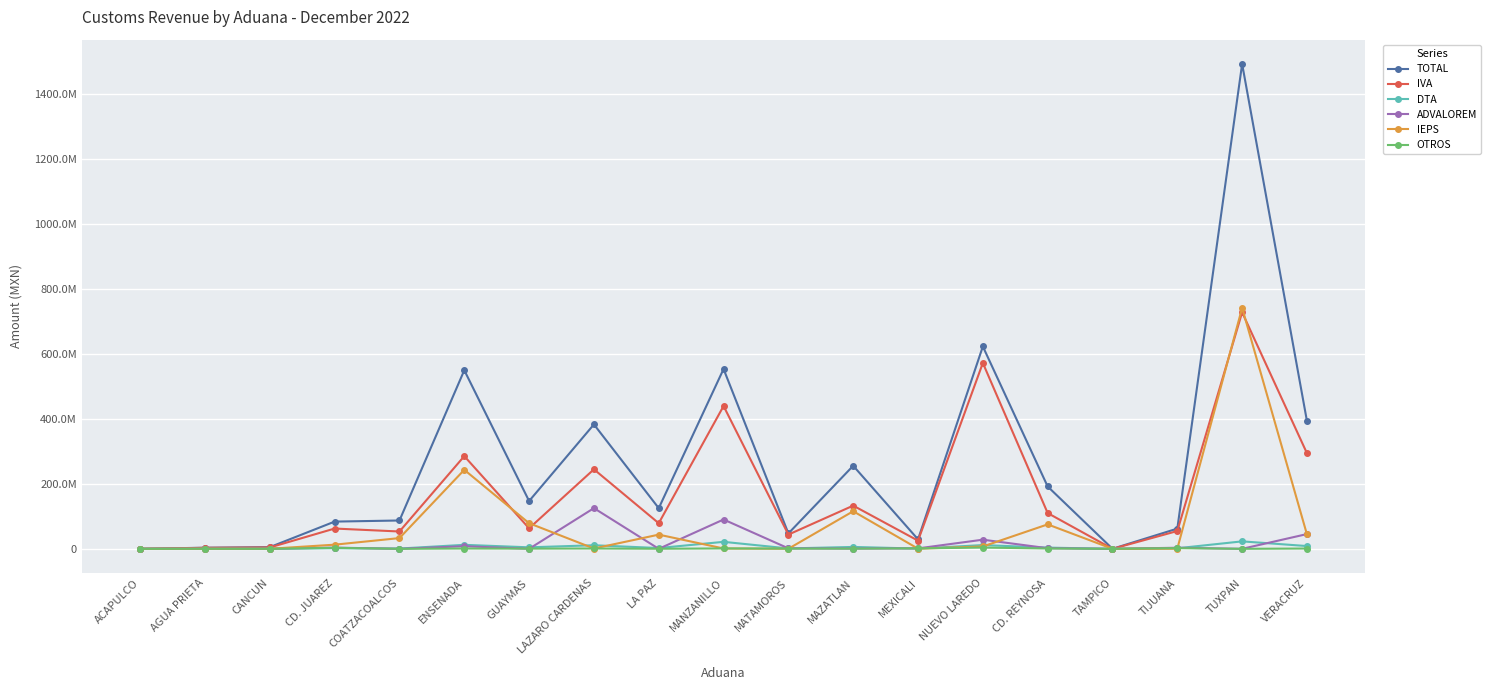

What is the value of the IEPS point at the 18th from the left?

742542465